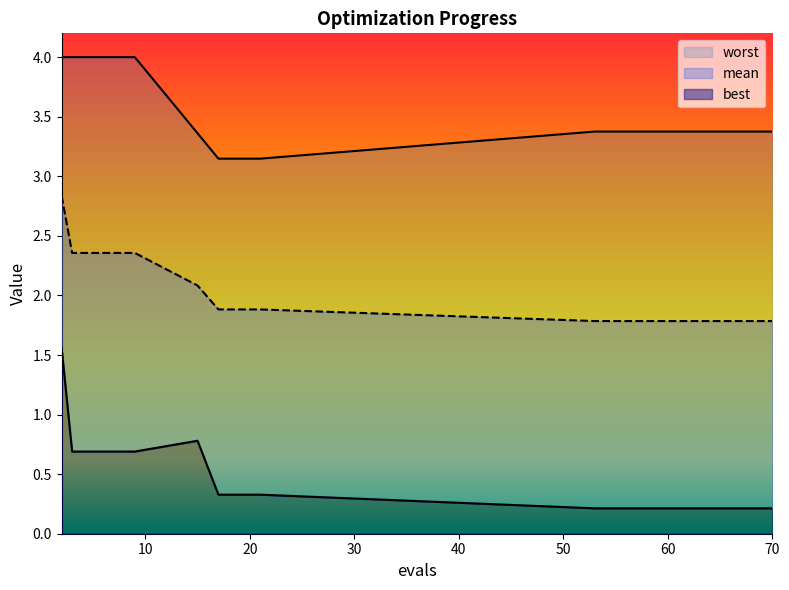

What is the highest value of the mean series?

2.8